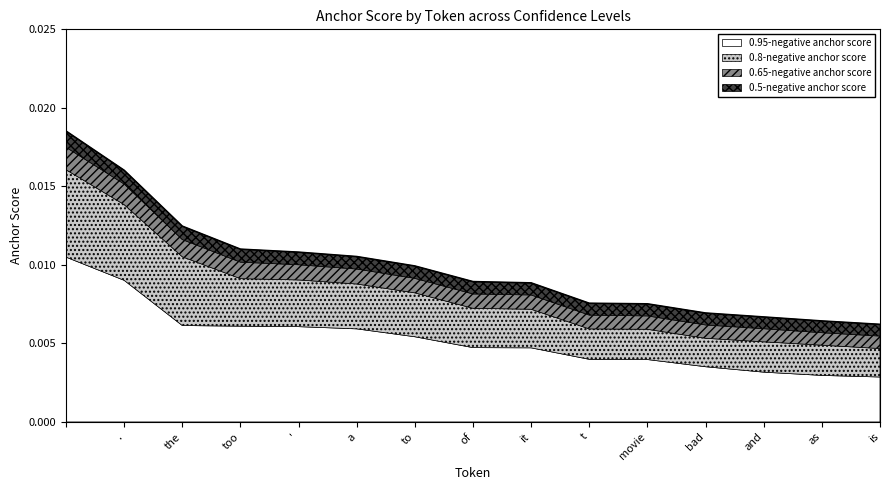

Count the 0.95-negative anchor score values in the range 0 to 1.

15